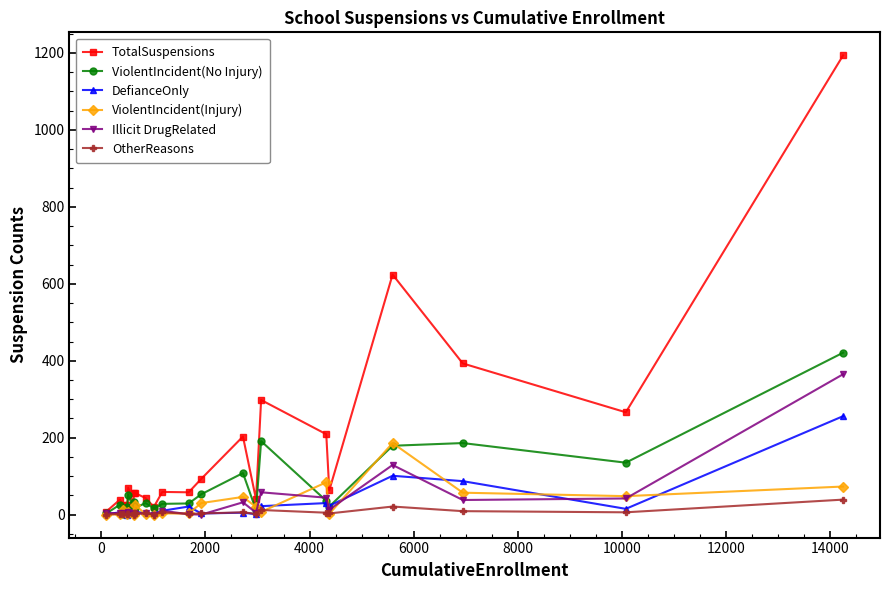

Which series has the widest spread of values?

TotalSuspensions